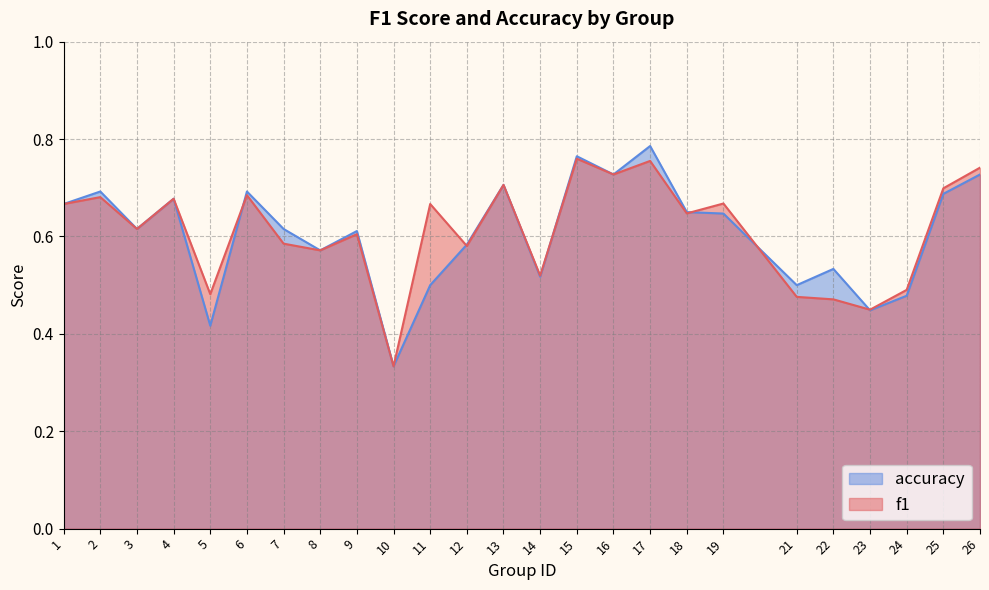

How many intersections are there between f1 and accuracy?

6